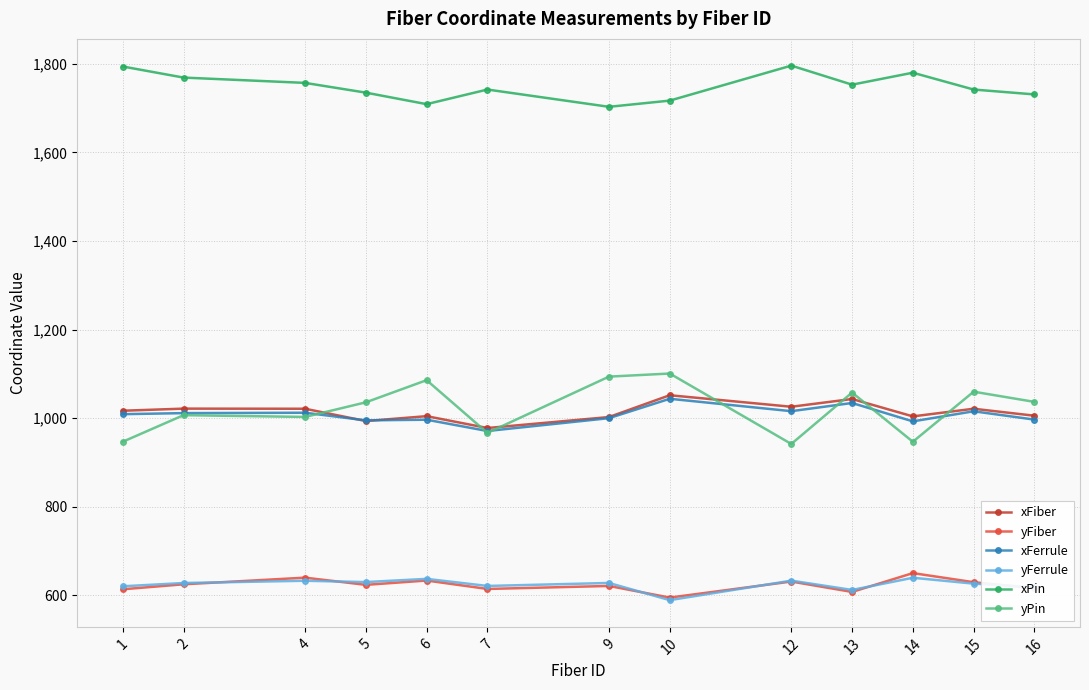

Where does the xPin series first go above 1742?

1